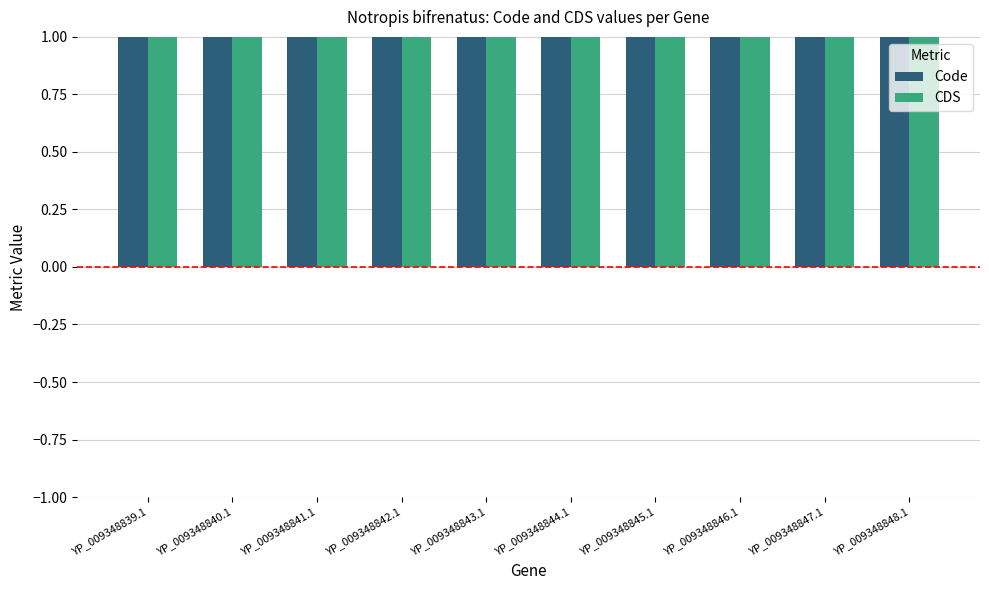

Reading left to right, extract all data points from this chart.

Code: YP_009348839.1=2	YP_009348840.1=2	YP_009348841.1=2	YP_009348842.1=2	YP_009348843.1=2	YP_009348844.1=2	YP_009348845.1=2	YP_009348846.1=2	YP_009348847.1=2	YP_009348848.1=2
CDS: YP_009348839.1=1	YP_009348840.1=1	YP_009348841.1=1	YP_009348842.1=1	YP_009348843.1=1	YP_009348844.1=1	YP_009348845.1=1	YP_009348846.1=1	YP_009348847.1=1	YP_009348848.1=1